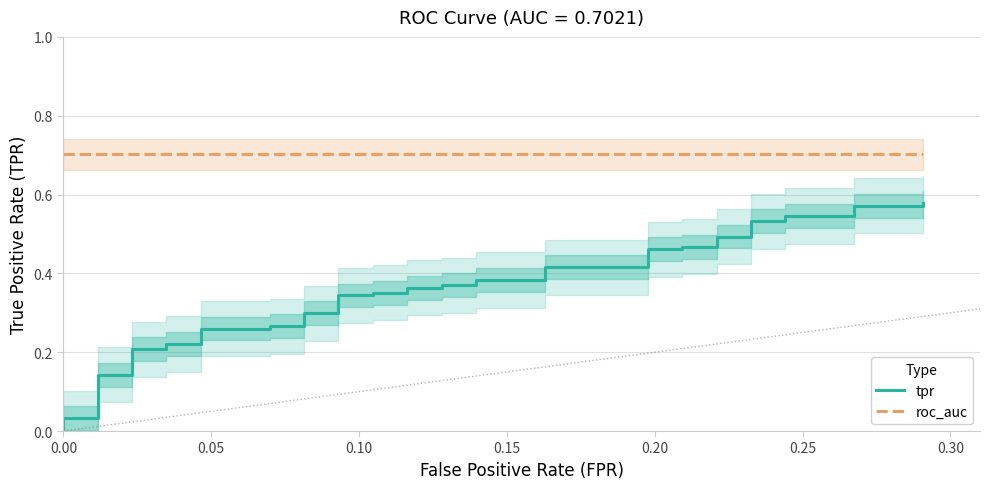

What is the difference between the maximum and second lowest values in the tpr series?

0.5